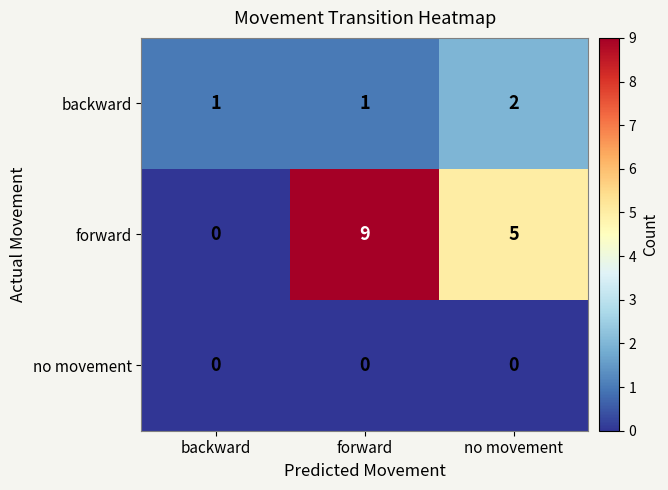

List the series in order of their peak value, highest first.

forward, backward, no movement